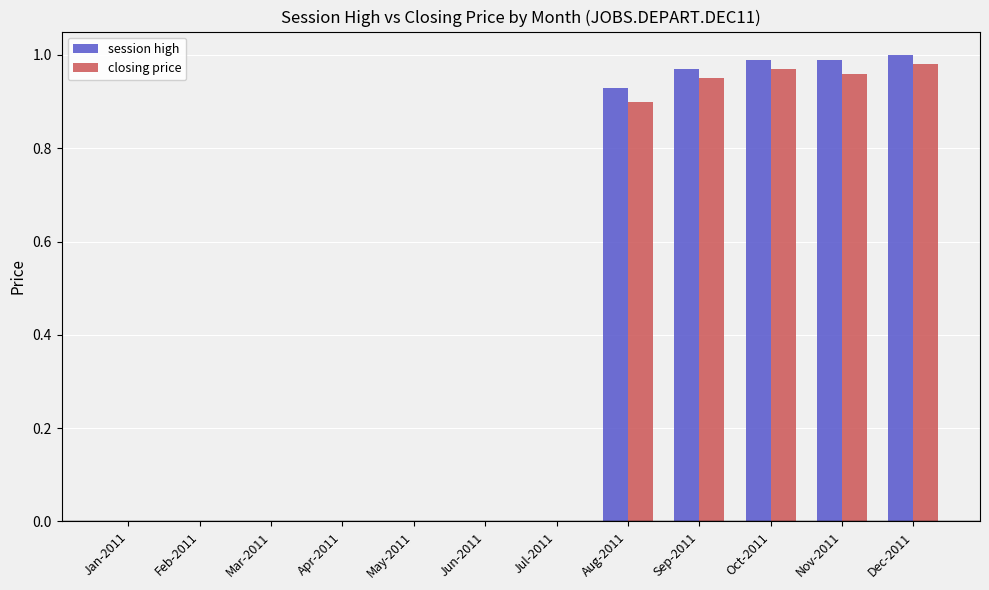

Which series changed the most between Feb-2011 and Aug-2011?

session high